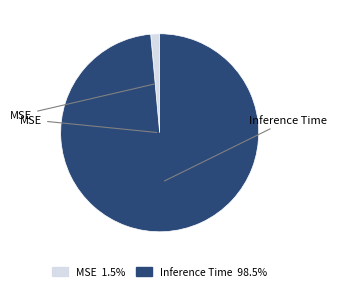

Does MSE represent more than half of the total?

No